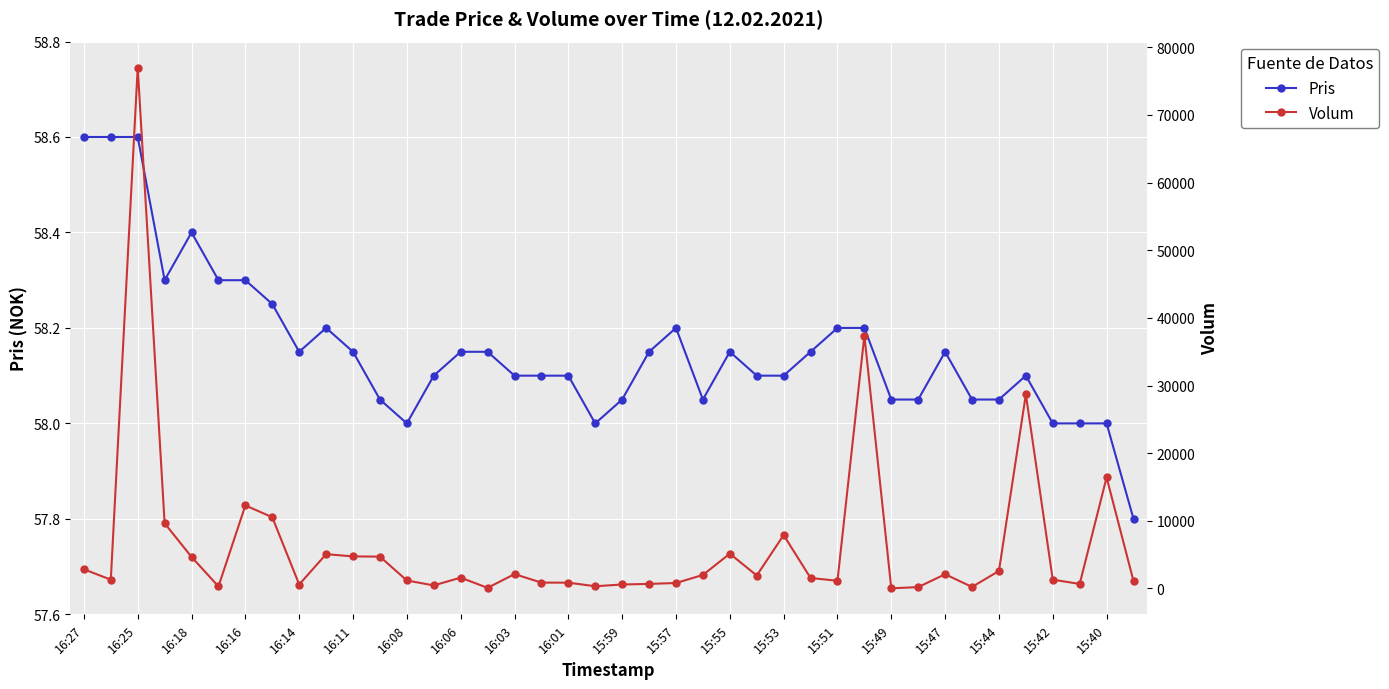

Is it true that Pris equals 82.8 at 15:59?

False